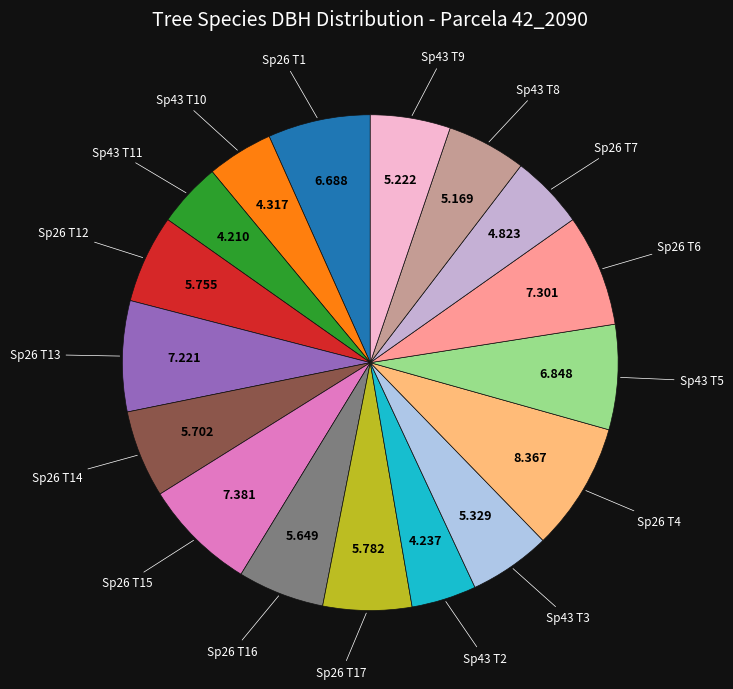

What is the smallest slice in the pie chart?

42_2090_11